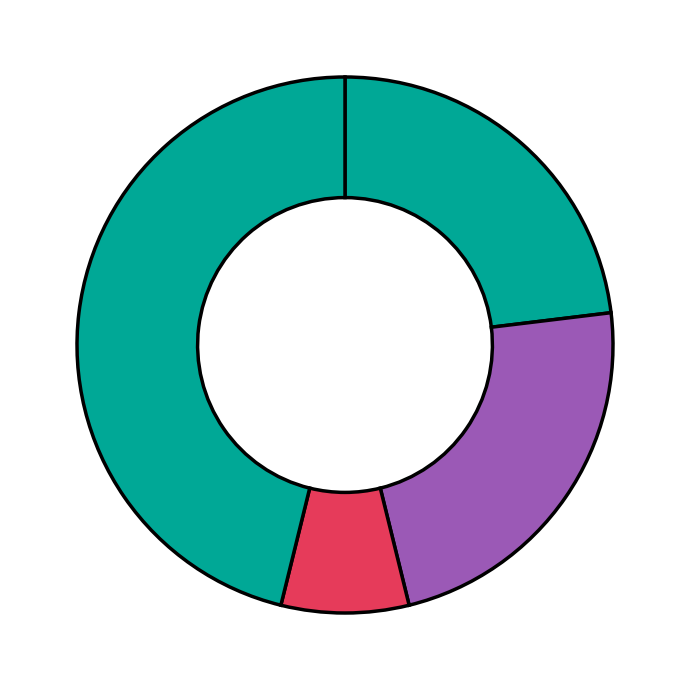

How many slices are in this pie chart?

4